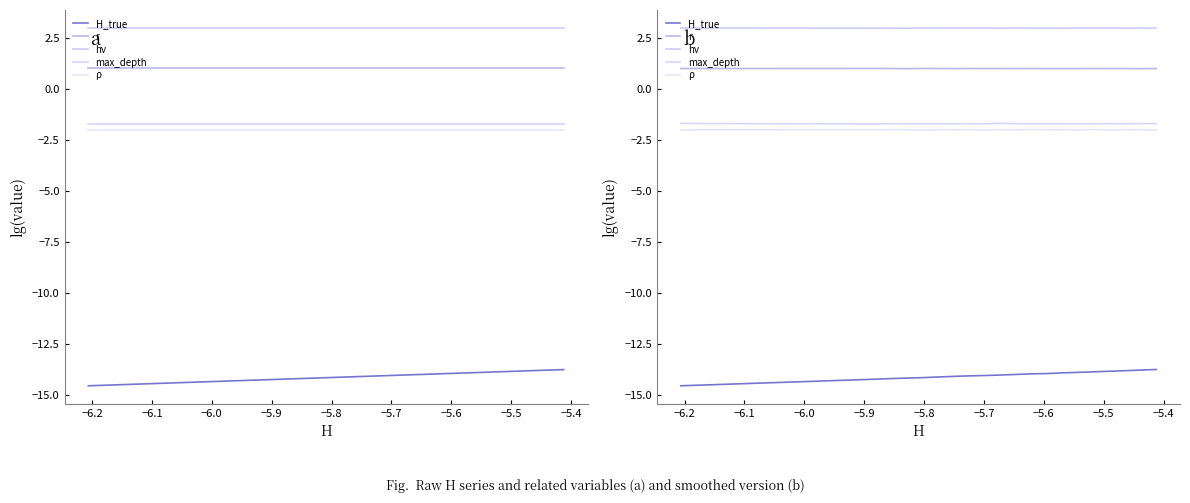

At how many categories does at least one series exceed -12?

20